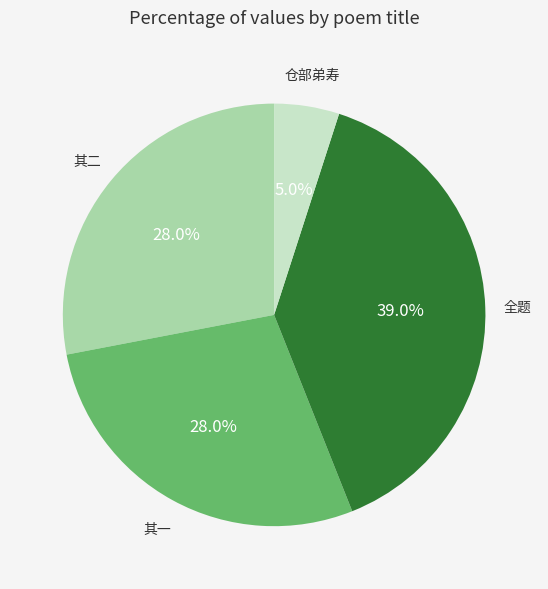

Does any single category account for the majority?

No